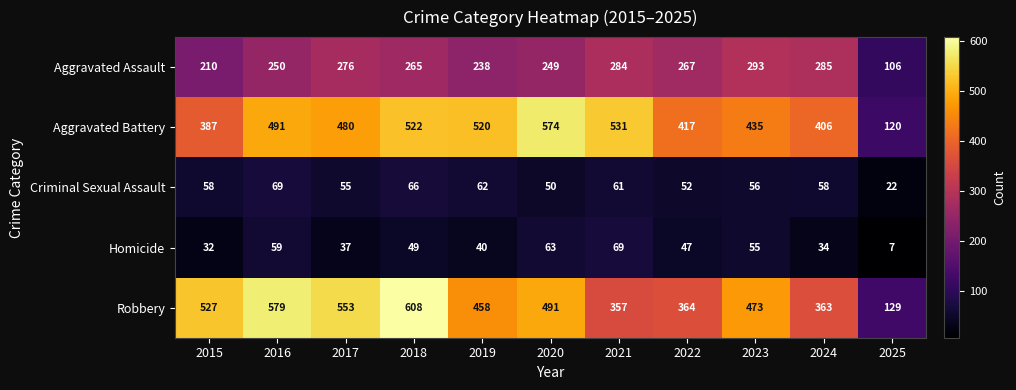

The value of Aggravated Battery at 2025 is 188. True or false?

False